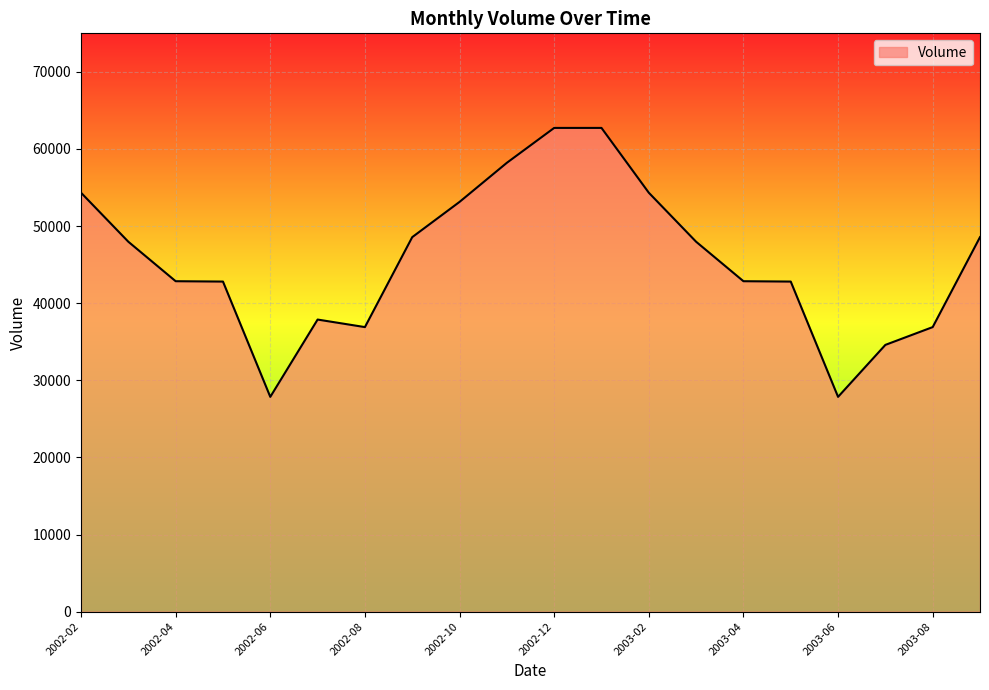

What is the greatest value displayed?

62734